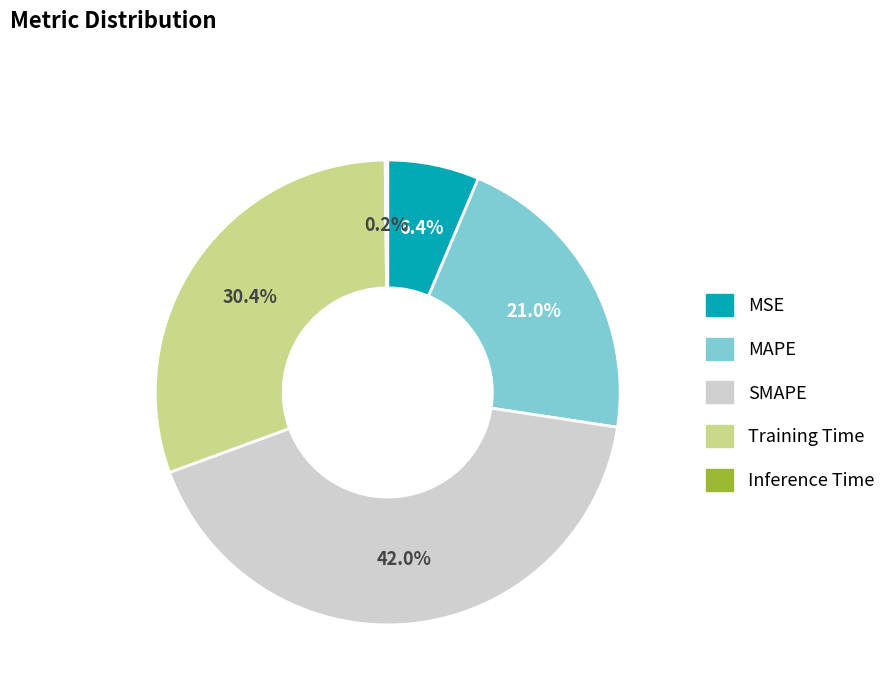

Between SMAPE and Training Time, which is larger?

SMAPE